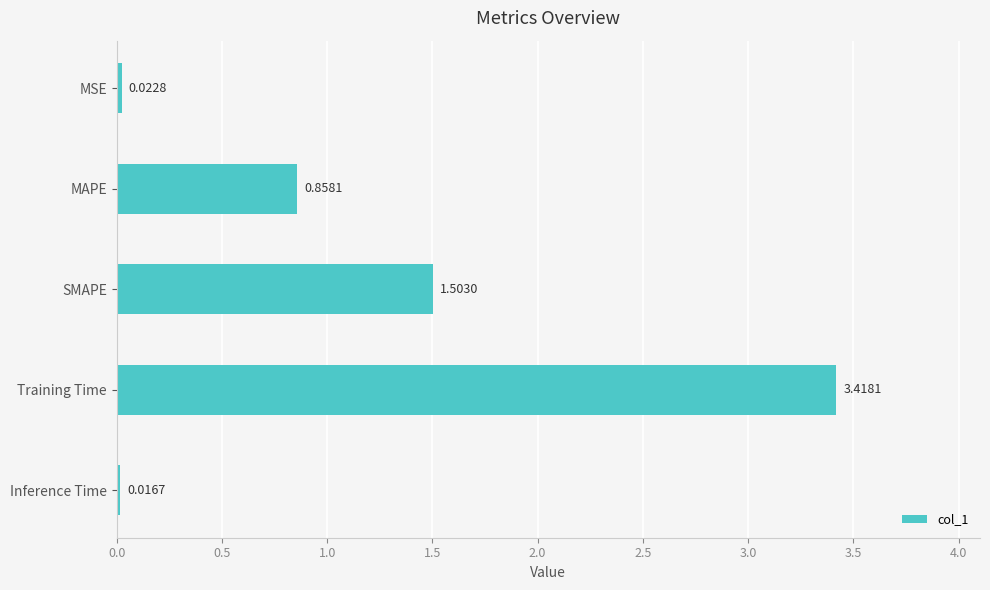

What is the sum of the values at Training Time and SMAPE?

4.9